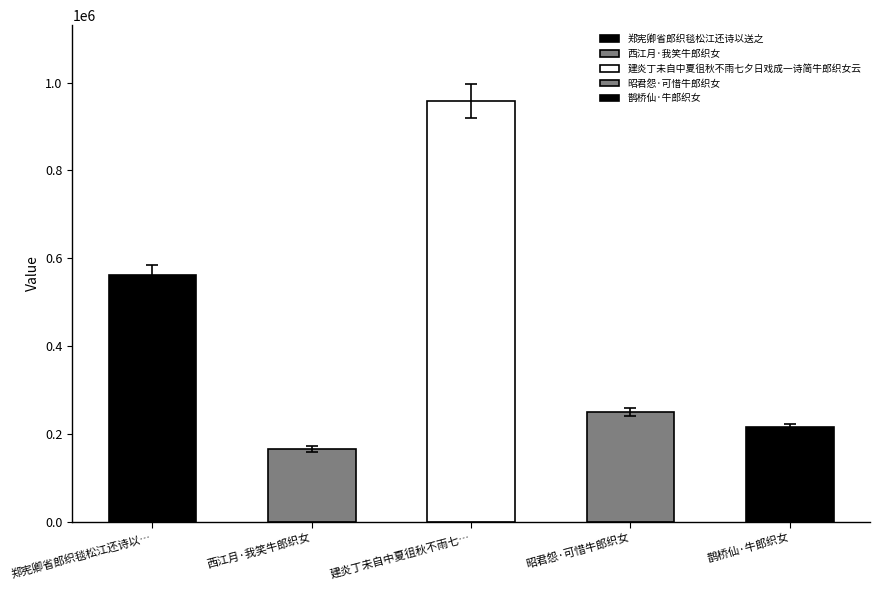

Is it true that the value at 西江月·我笑牛郎织女 is 235689.6?

False